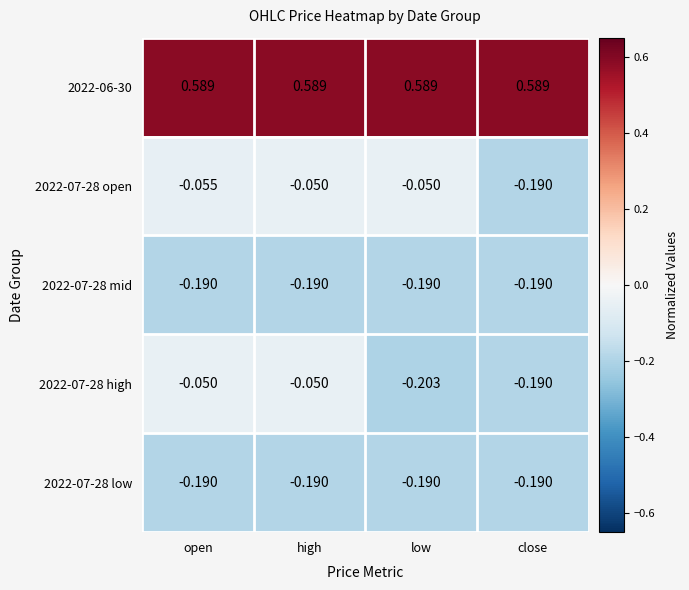

At which category is the sum across all series the highest?

high